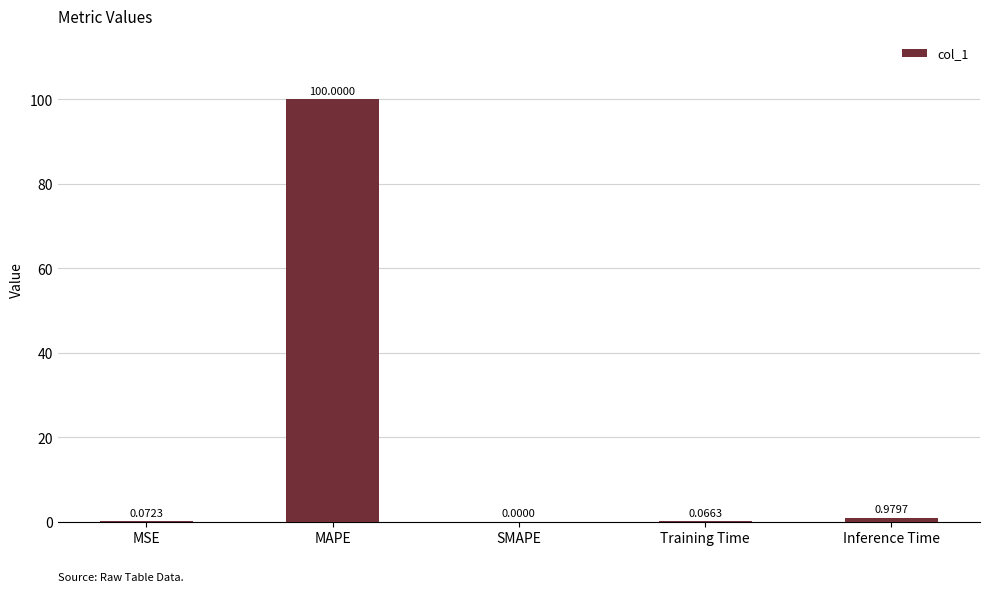

What is the change in value from MAPE to Training Time?

-99.9